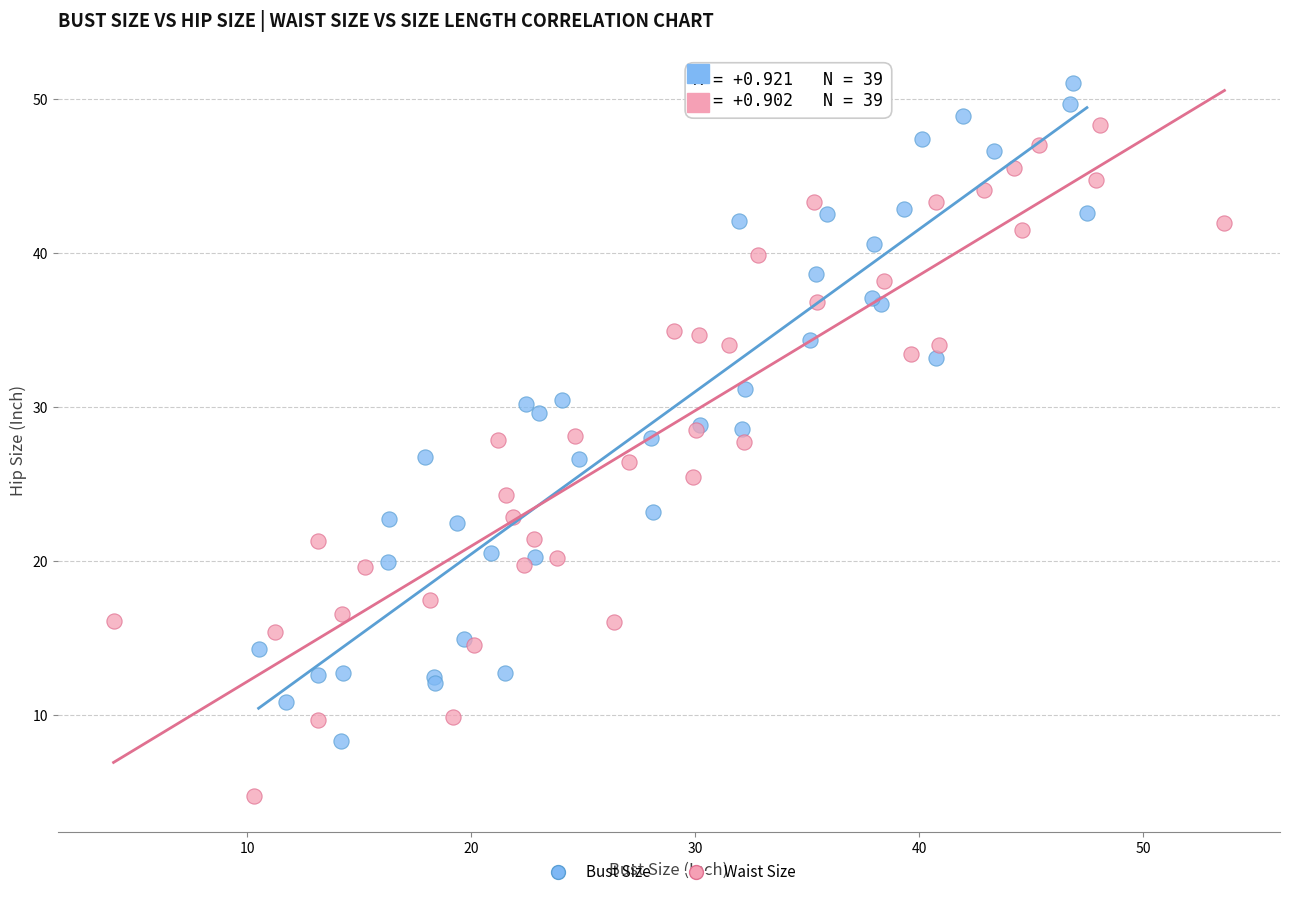

Which series contains the lowest Y value?

Waist Size